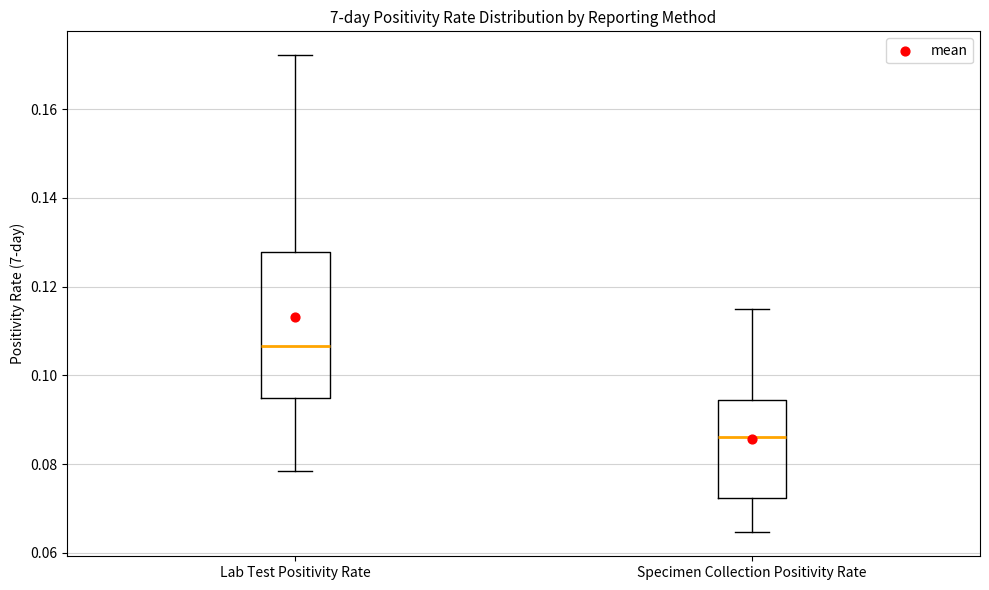

Reading left to right, transcribe this box plot: for each box, give where its median line is, the range the box spans, and where its two whiskers end, as read against the y-axis. The values are not printed on the chart, so give them approximately, as read against the axis.

Lab Test Positivity Rate: median 0.106, box 0.094 to 0.128, whiskers 0.078 to 0.172
Specimen Collection Positivity Rate: median 0.086, box 0.072 to 0.094, whiskers 0.064 to 0.114